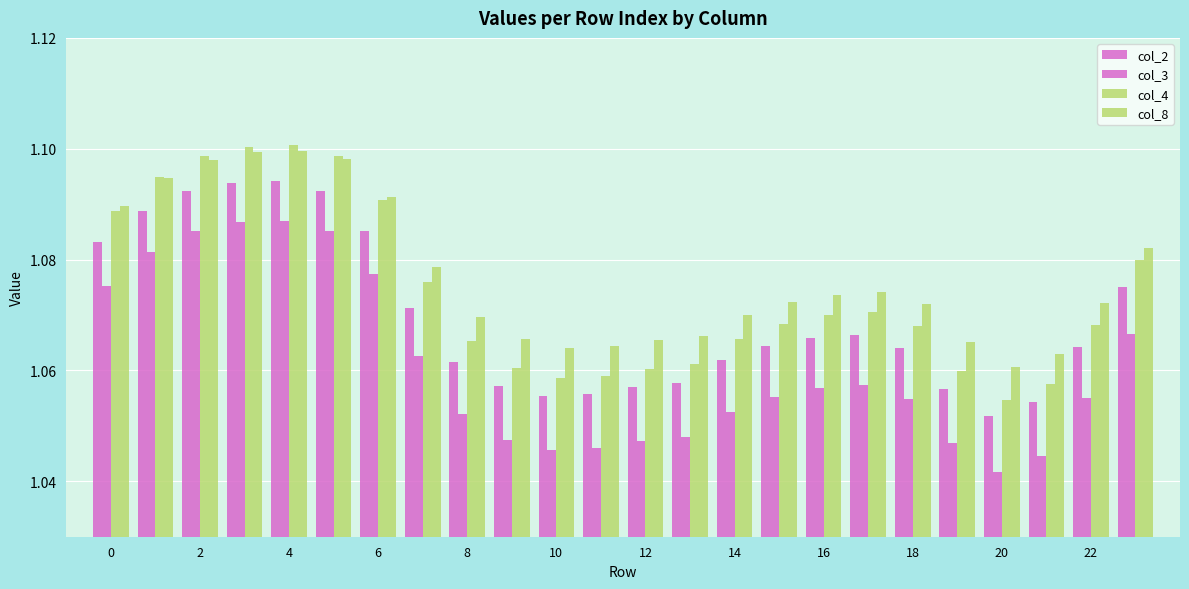

How many groups of bars are there?

24